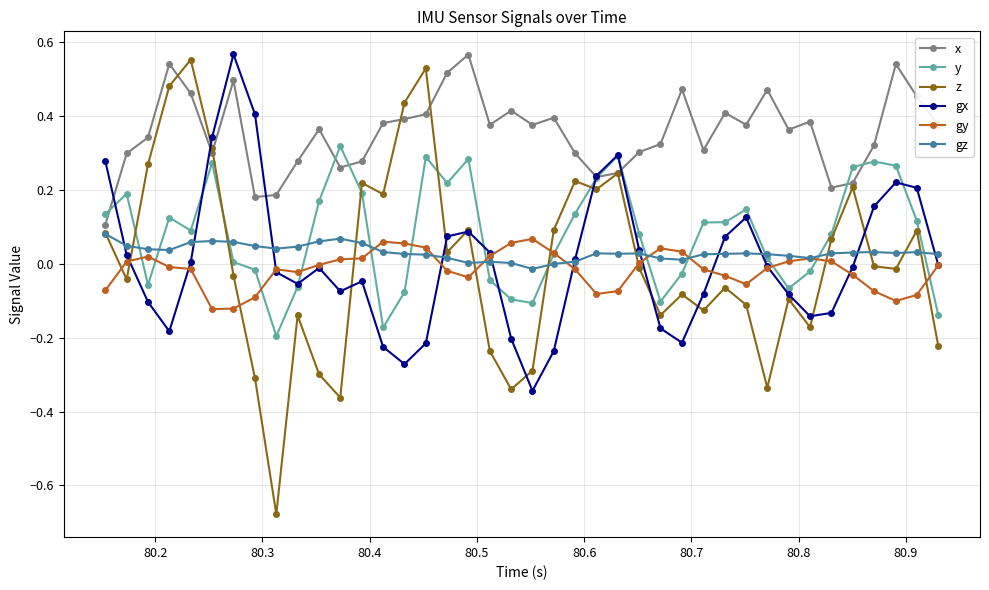

What are all the series names shown in the legend?

x, y, z, gx, gy, gz